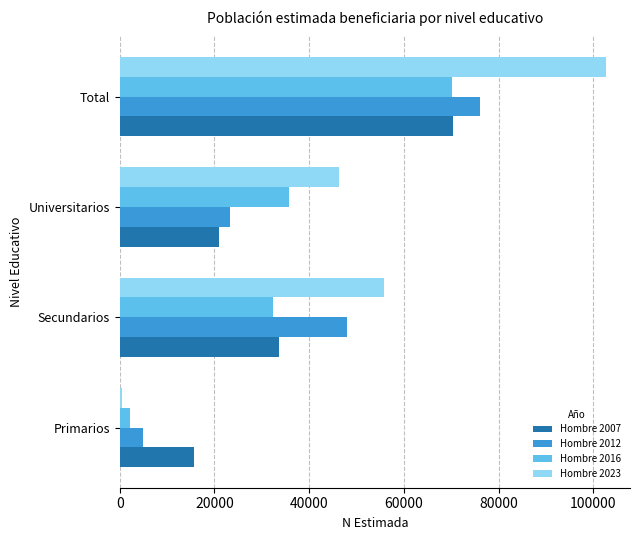

Which series has the largest total across all categories?

Hombre 2023